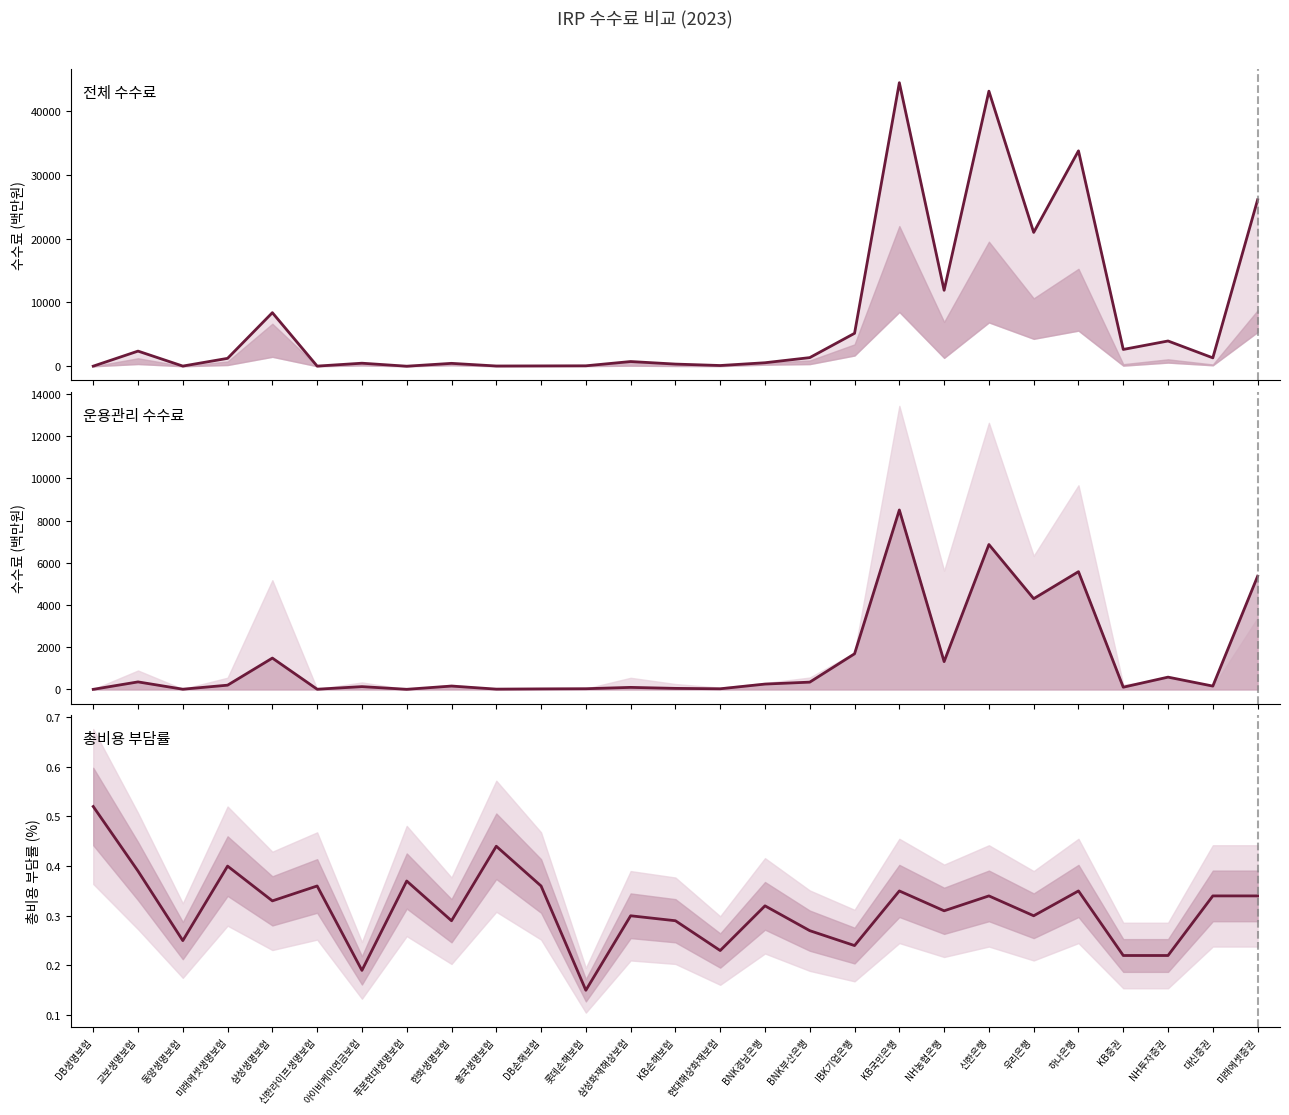

Which series has the largest range (max minus min)?

전체 수수료